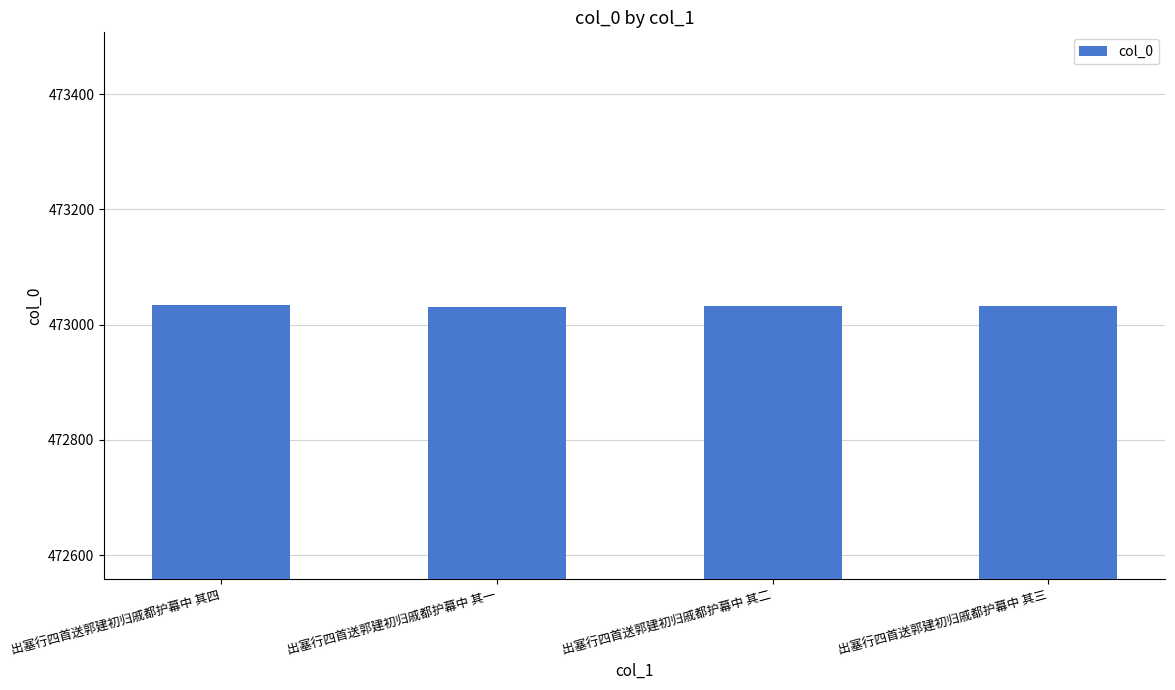

What is the label of the 1st bar from the right?

出塞行四首送郭建初归戚都护幕中 其三